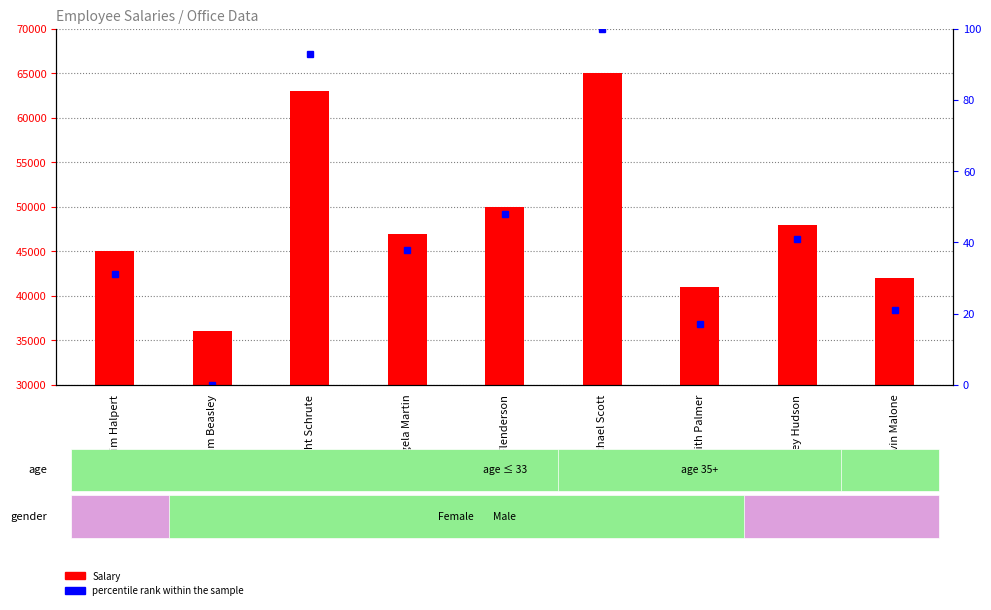

Rank the series by their maximum value, from lowest to highest.

percentile rank within the sample, Salary